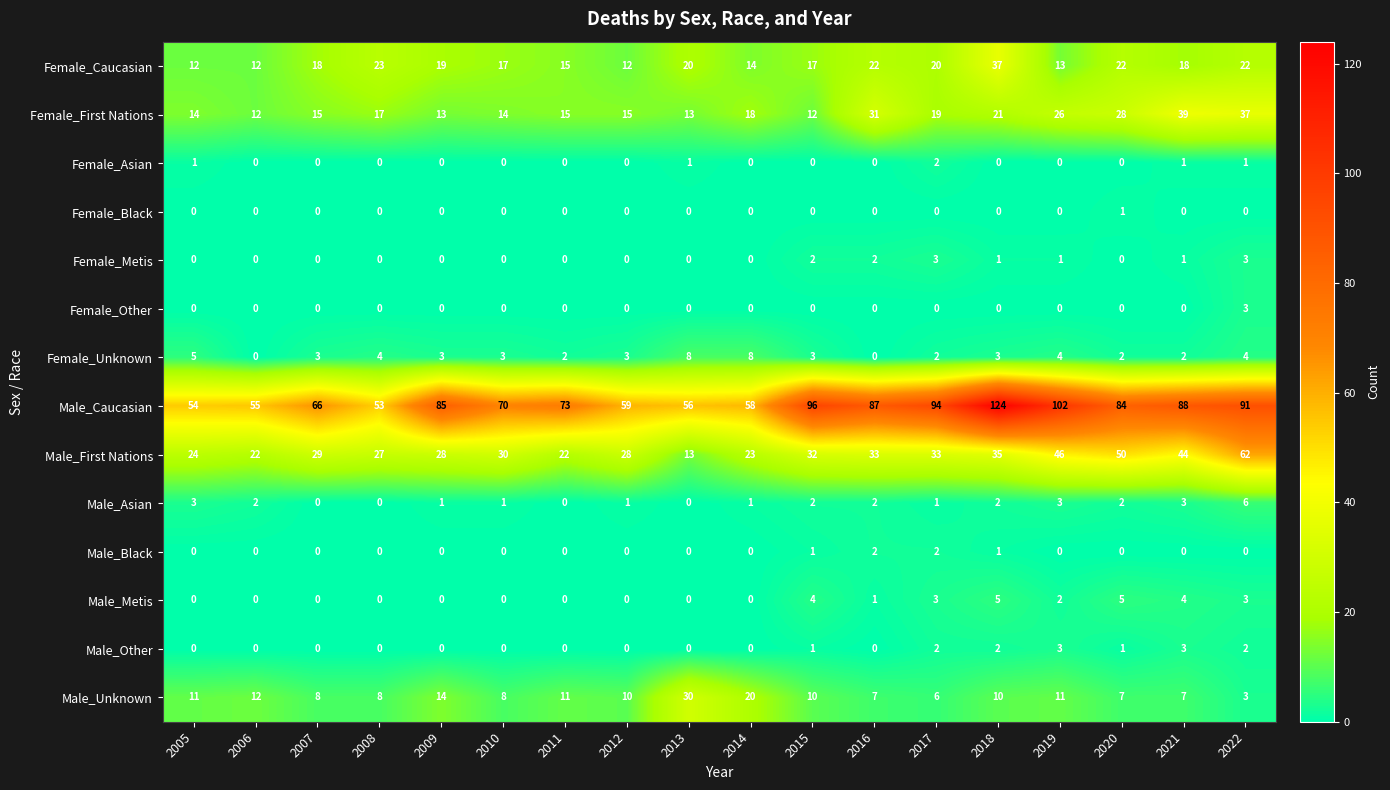

The Female_First Nations series shows 21 at 2005. True or false?

False